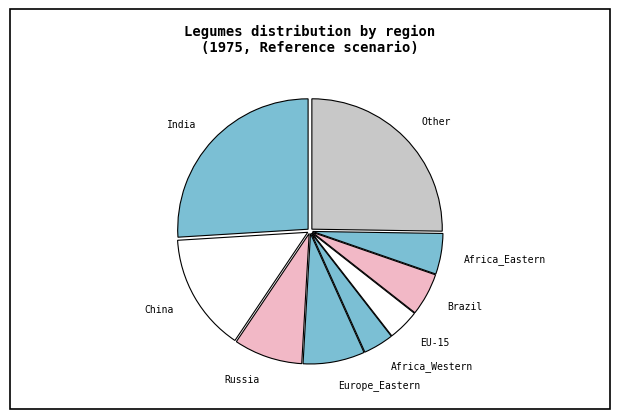

Count the number of slices in the pie.

9